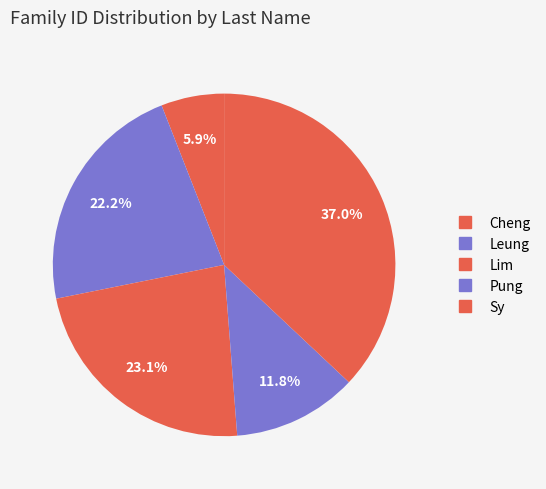

How many slices are in this pie chart?

5